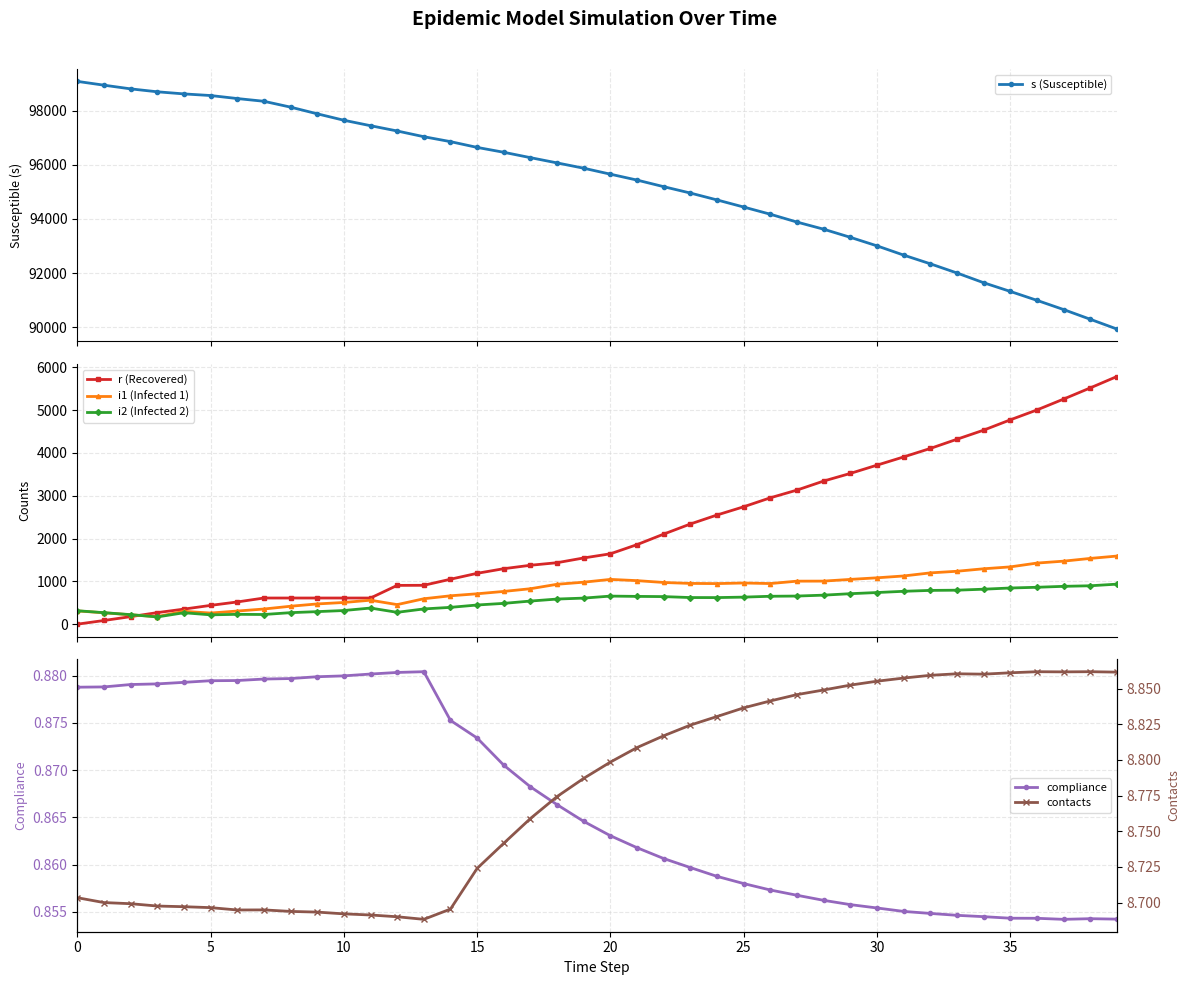

True or false: r (Recovered) has a value of 1436.0 at 18.

True